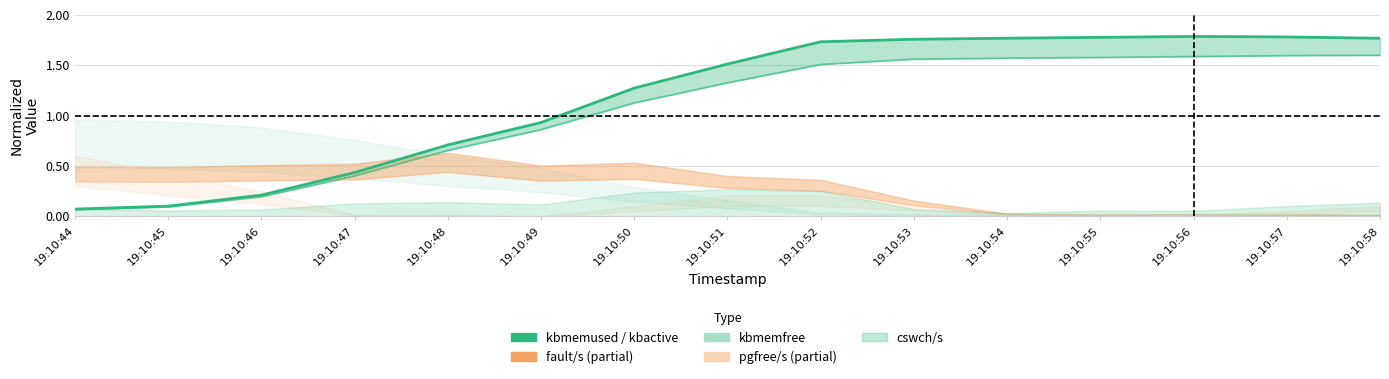

Reading right to left, extract all data points from this chart.

19:10:58=1.6	19:10:57=1.6	19:10:56=1.6	19:10:55=1.6	19:10:54=1.6	19:10:53=1.6	19:10:52=1.5	19:10:51=1.3	19:10:50=1.1	19:10:49=0.9	19:10:48=0.7	19:10:47=0.4	19:10:46=0.2	19:10:45=0.1	19:10:44=0.1